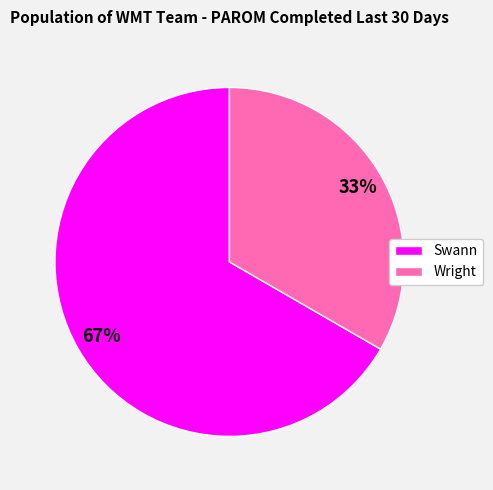

The Swann slice represents 74% of the pie. True or false?

False